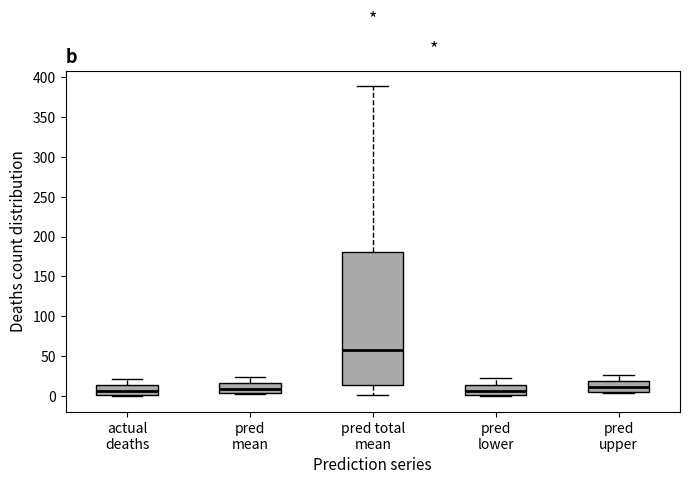

Where is the lower edge of the box for pred upper on the y-axis? The values are not printed on the chart, so give them approximately, as read against the axis.

5